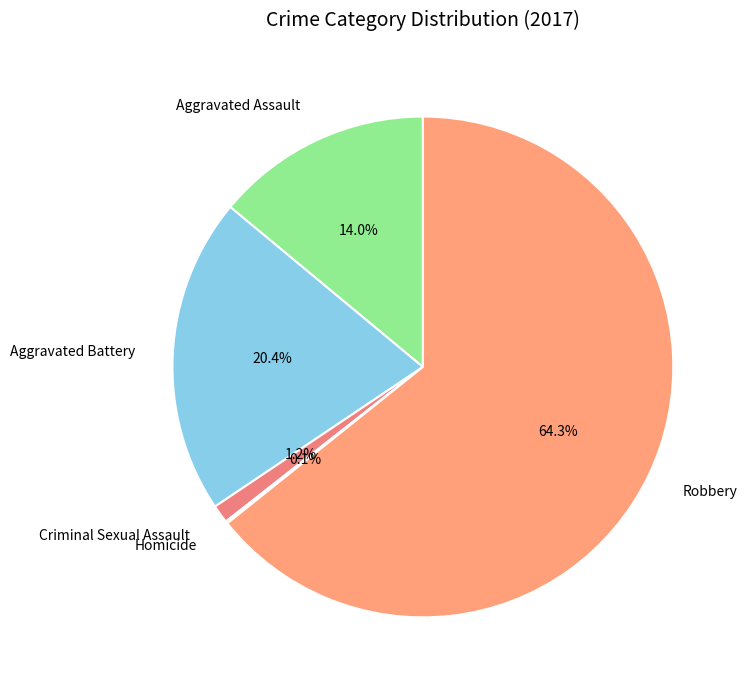

Which slice is the largest?

Robbery